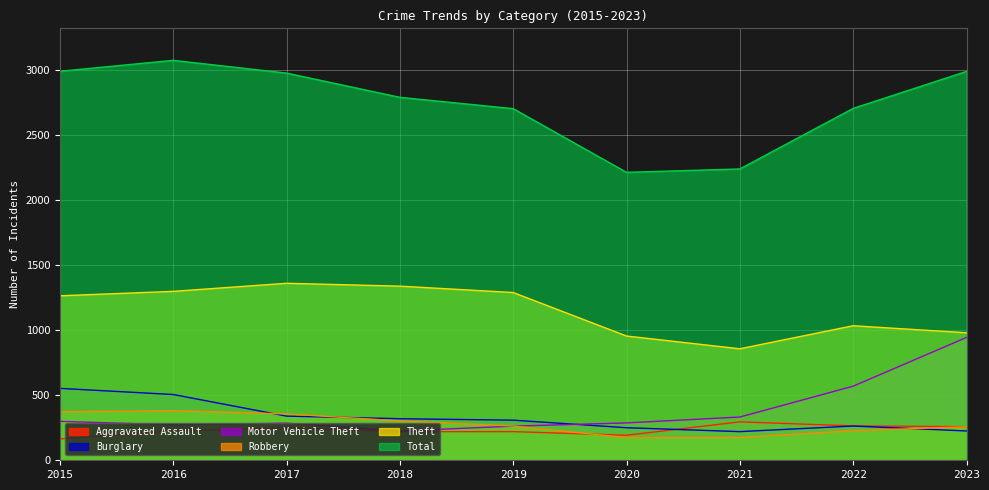

How many lines are shown in the chart?

6